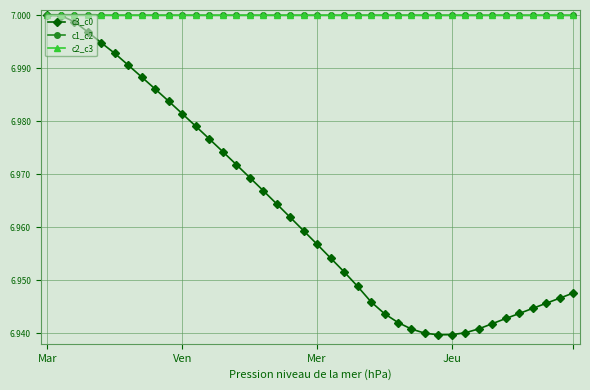

Which series ends up on top after the final intersection of c1_c2 and c2_c3?

c2_c3